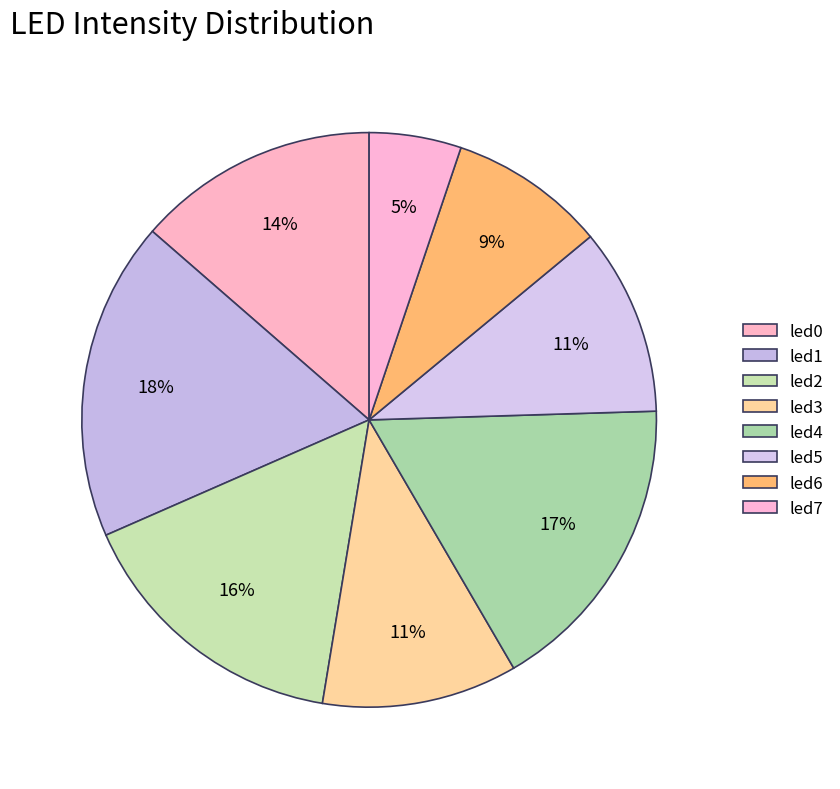

Which category has the biggest portion of the pie?

led1